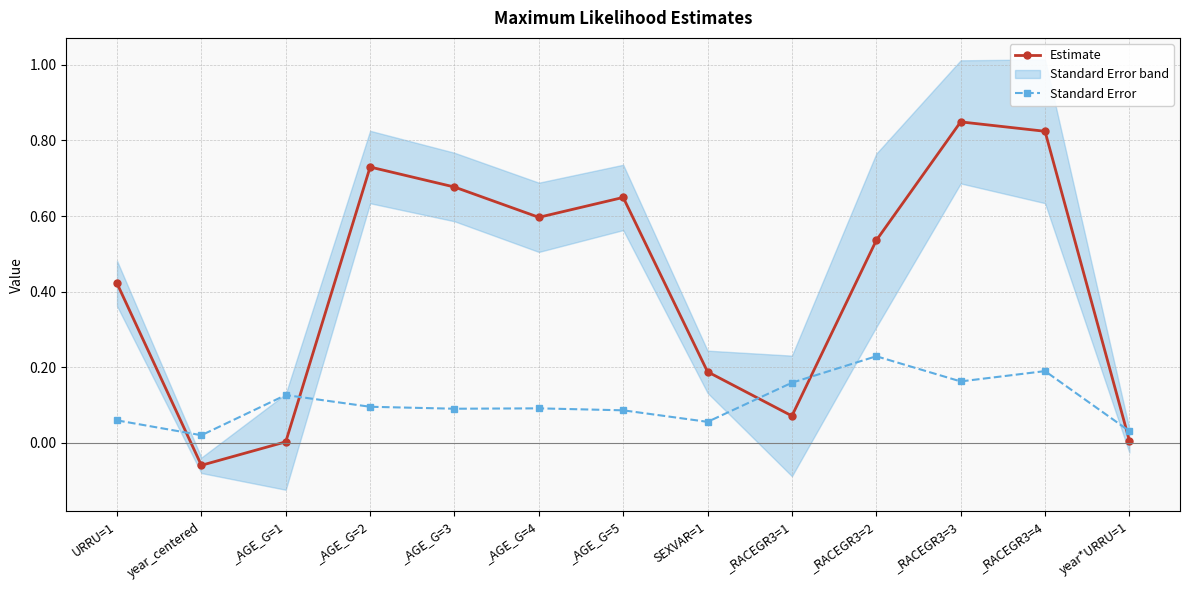

Is it true that Estimate equals 0.3 at _AGE_G=3?

False